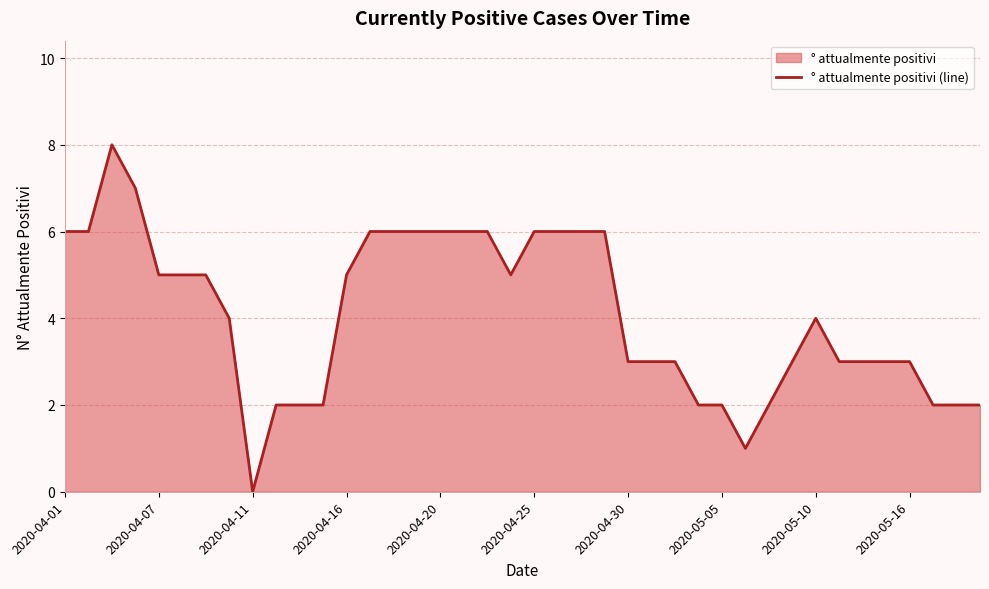

True or false: the data shows 3 at 2020-04-30.

True